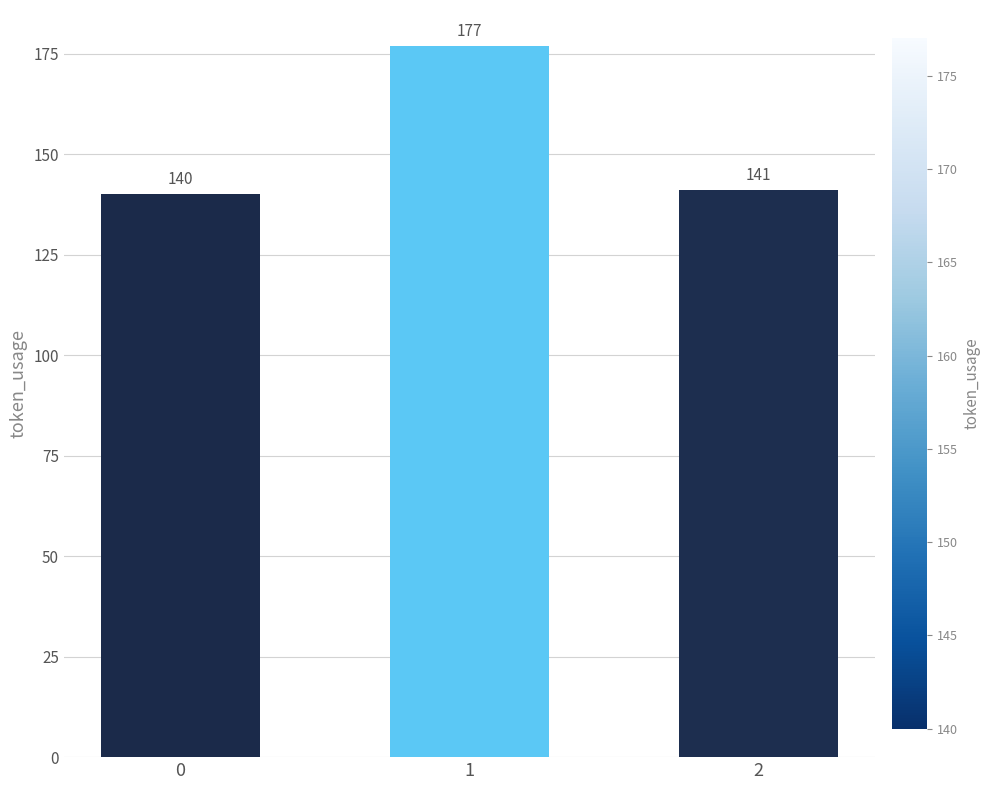

What is the value of the 3rd bar from the left?

141